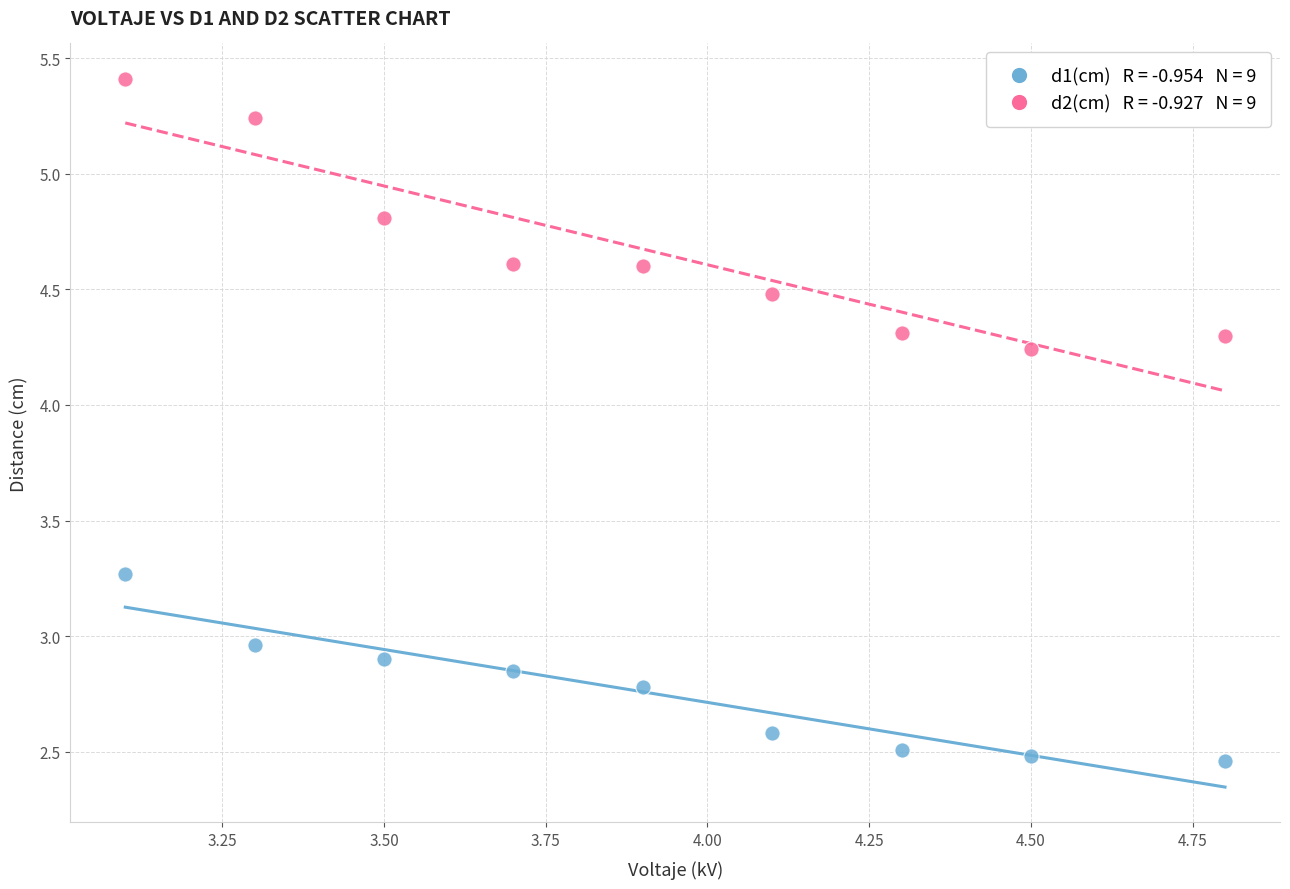

Across all data points, what is the range of X values (max minus min)?

1.7